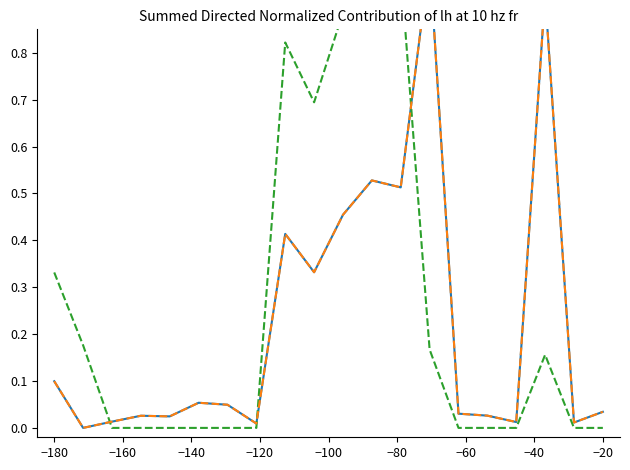

Reading left to right, what are all the values shown in this chart?

Scen_42: 0.1	0.0	0.0	0.0	0.0	0.1	0.0	0.0	0.4	0.3	0.5	0.5	0.5	1.0	0.0	0.0	0.0	0.9	0.0	0.0
Scen_21: 0.3	0.2	0.0	0.0	0.0	0.0	0.0	0.0	0.8	0.7	0.9	1.0	1.0	0.2	0.0	0.0	0.0	0.2	0.0	0.0
Scen_15: 0.1	0.0	0.0	0.0	0.0	0.1	0.0	0.0	0.4	0.3	0.5	0.5	0.5	1.0	0.0	0.0	0.0	0.9	0.0	0.0